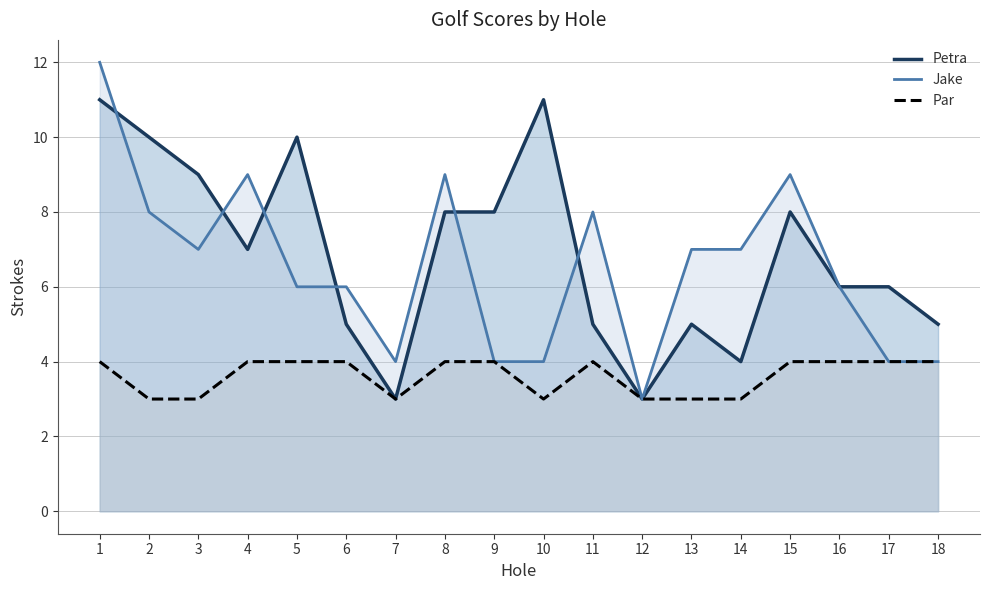

What are all the series names shown in the legend?

Petra, Jake, Par